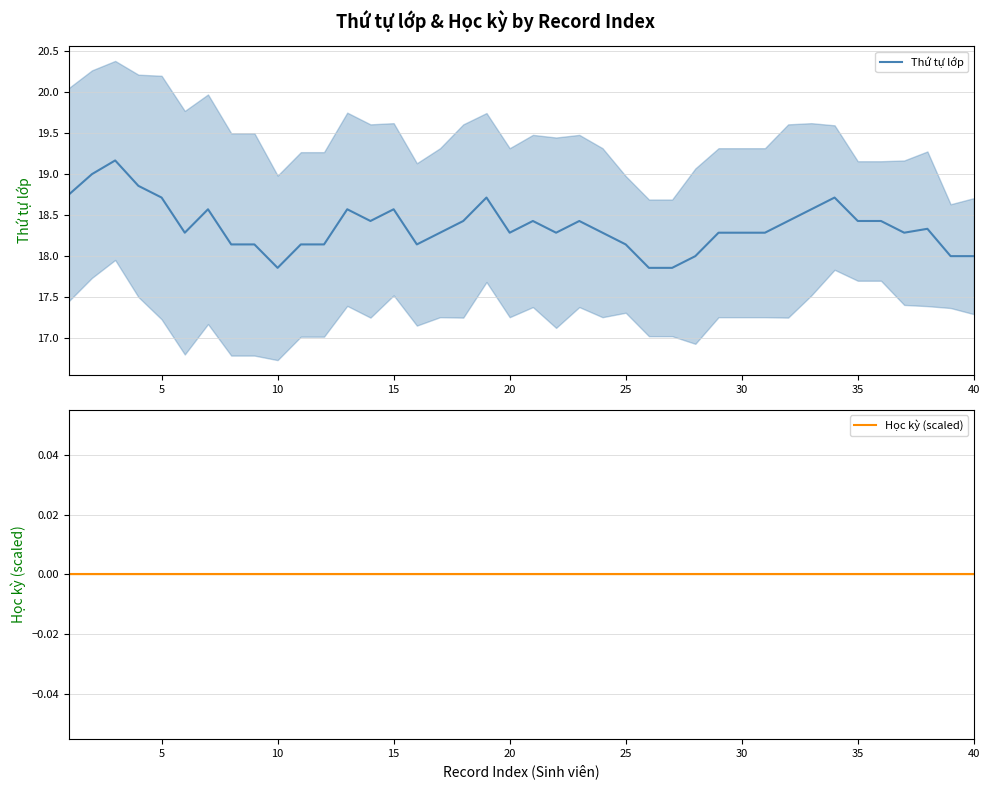

In Thứ tự lớp, how many points are higher than both neighbors (excluding endpoints)?

9